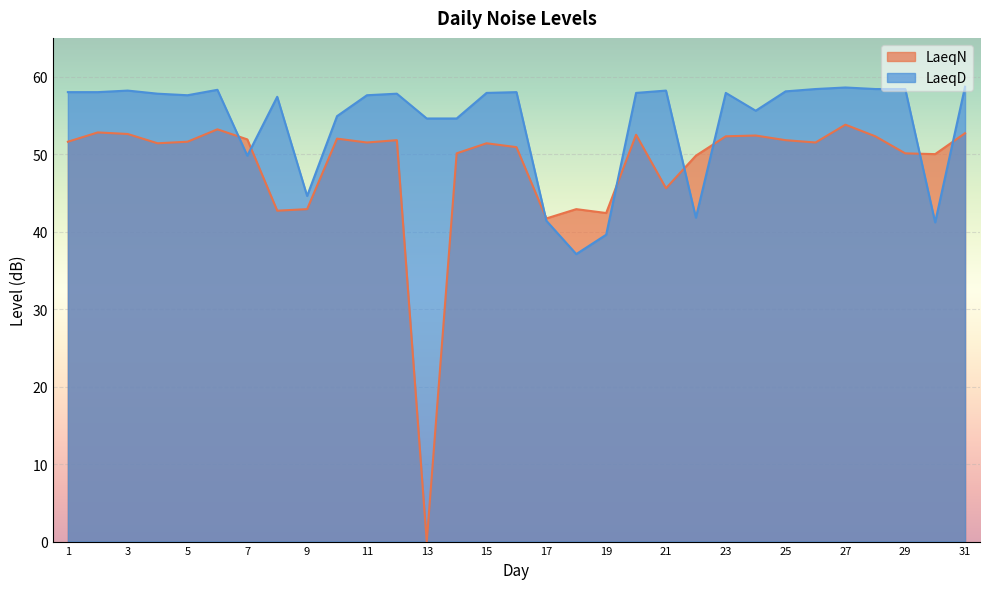

How many series are shown in this chart?

2